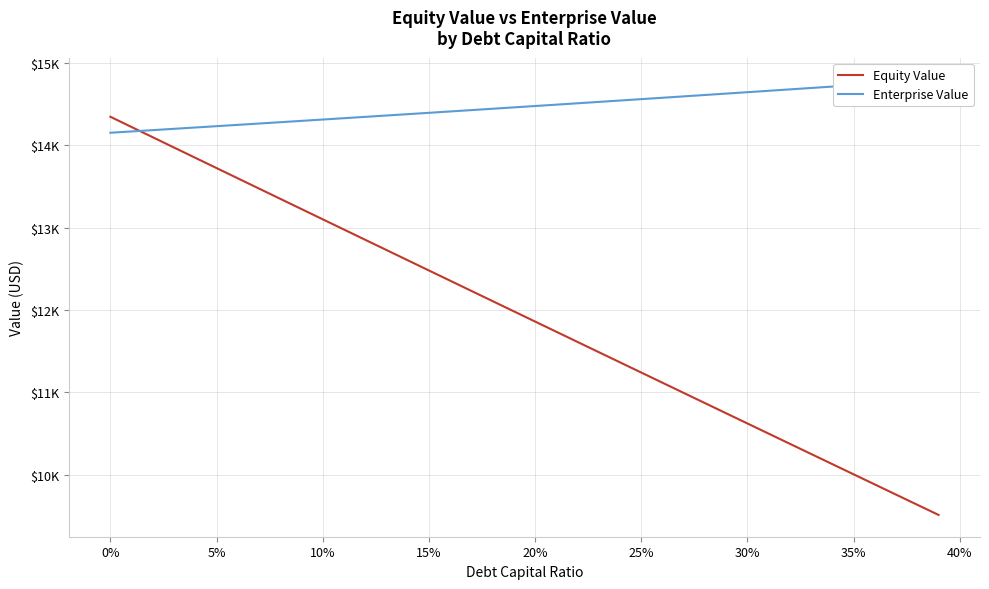

Is the value of Equity Value at 40% greater than the value of Enterprise Value at 0%?

No